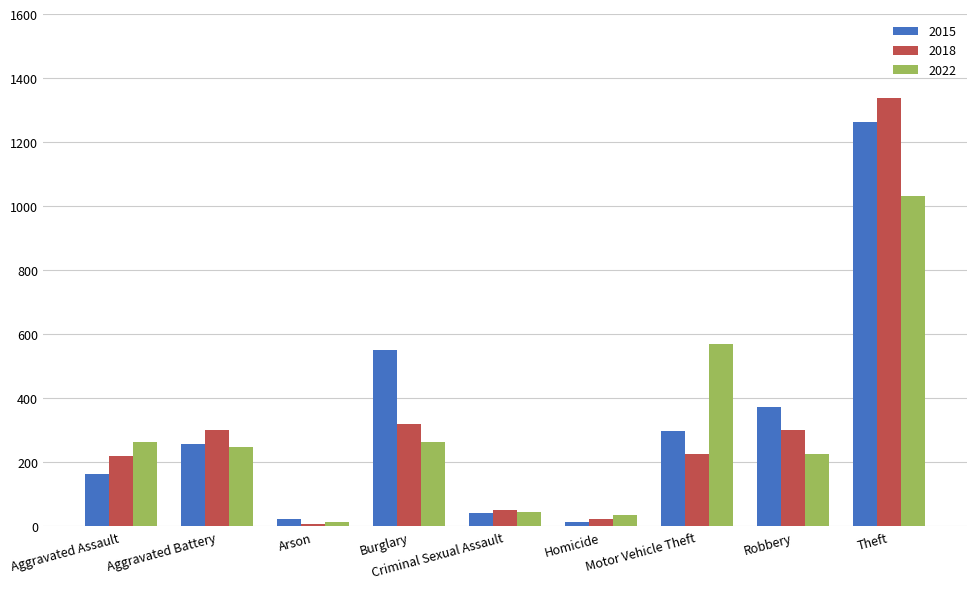

At Theft, list the series in order from smallest to largest.

2022, 2015, 2018